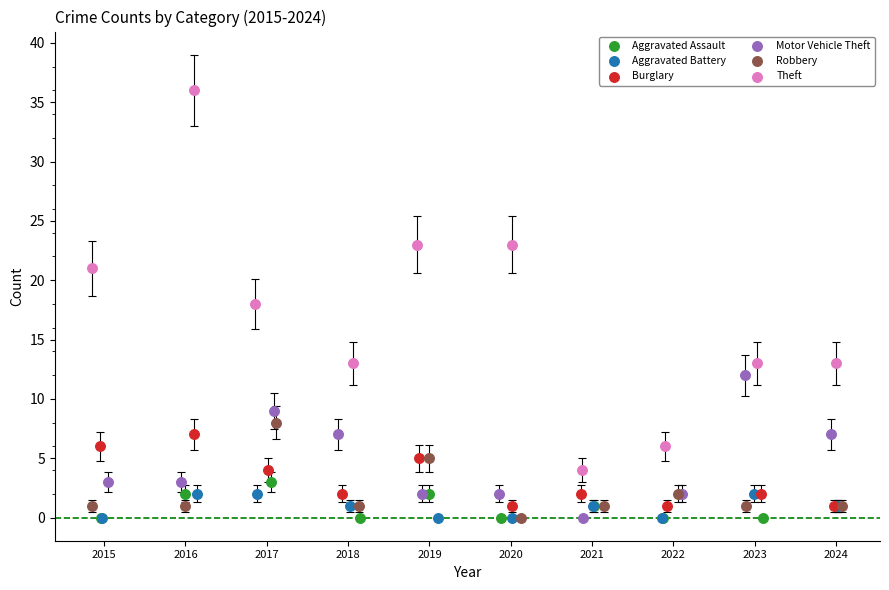

Which series reaches the maximum Y coordinate?

Theft